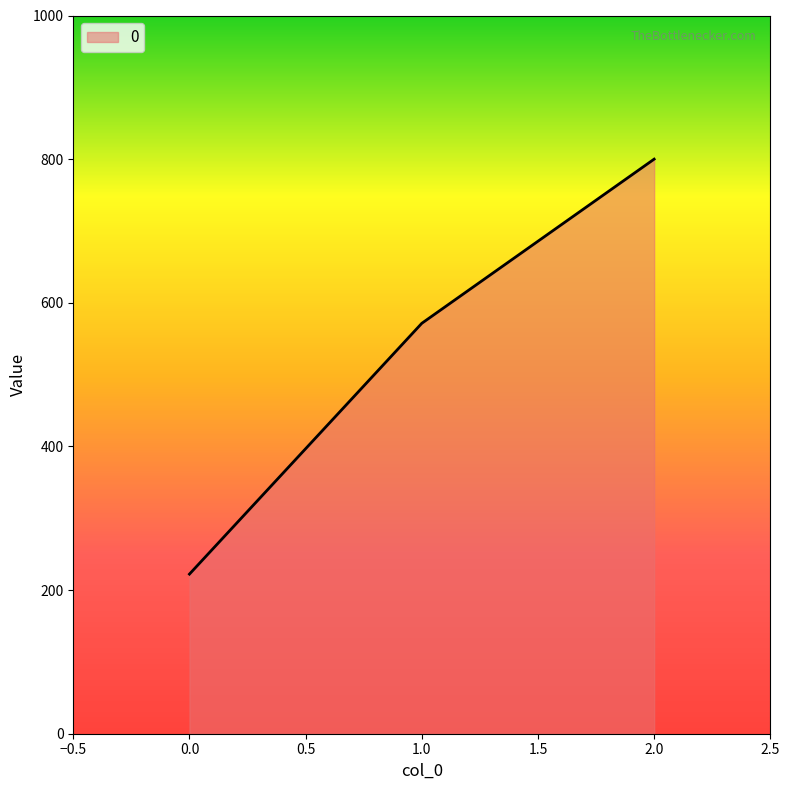

How many values are below 571?

1